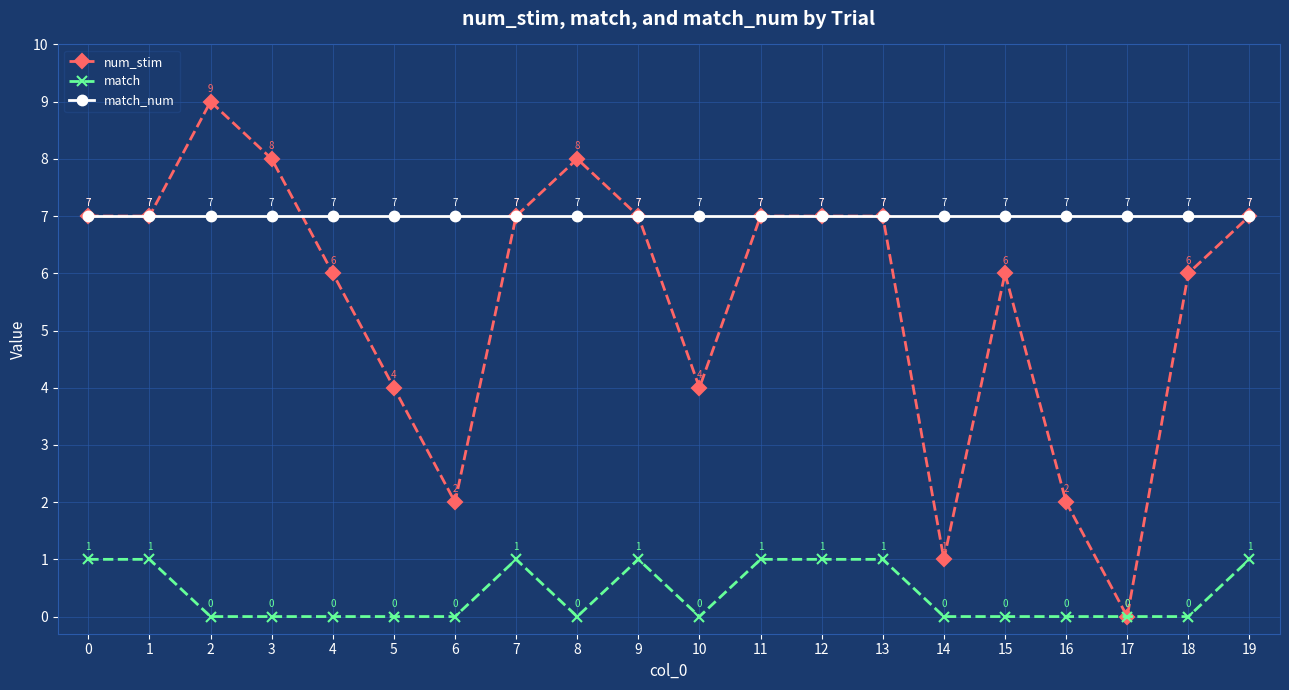

What is the difference between the second highest and second lowest values in the num_stim series?

7